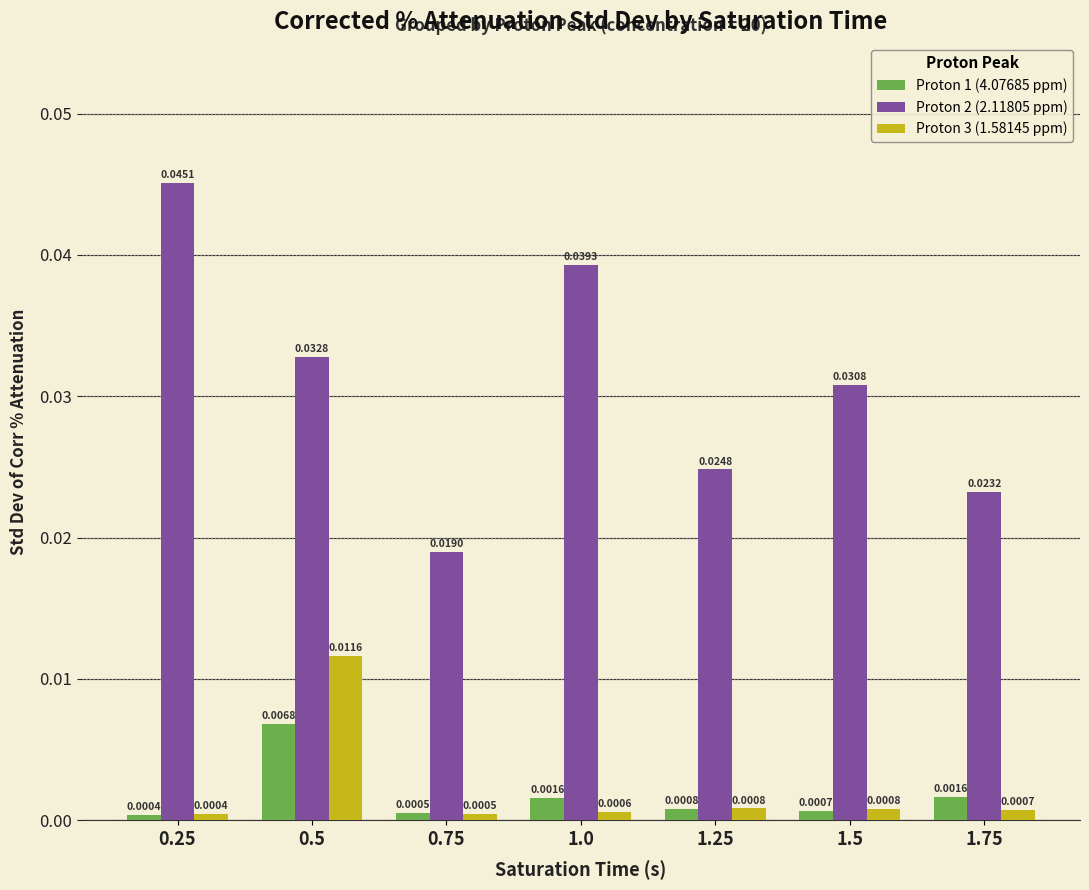

Which series changed the most between 0.25 and 1.25?

Proton 2 (2.11805 ppm)